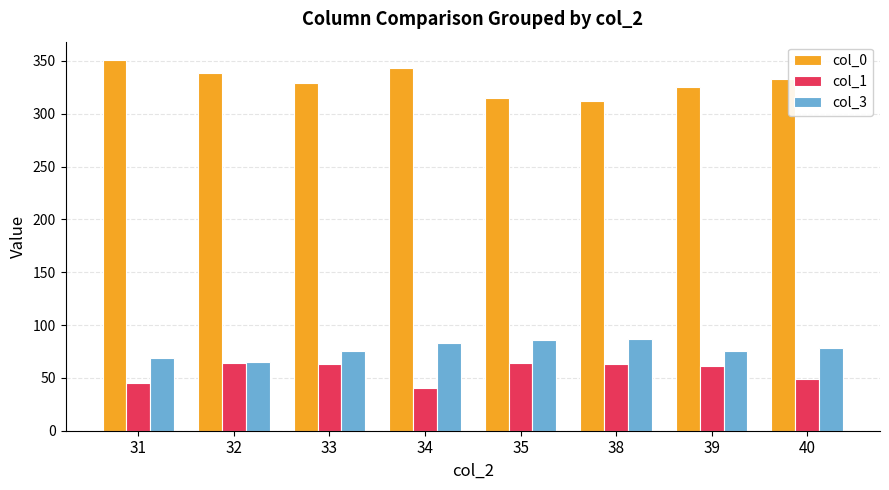

How many data points does each series have?

8